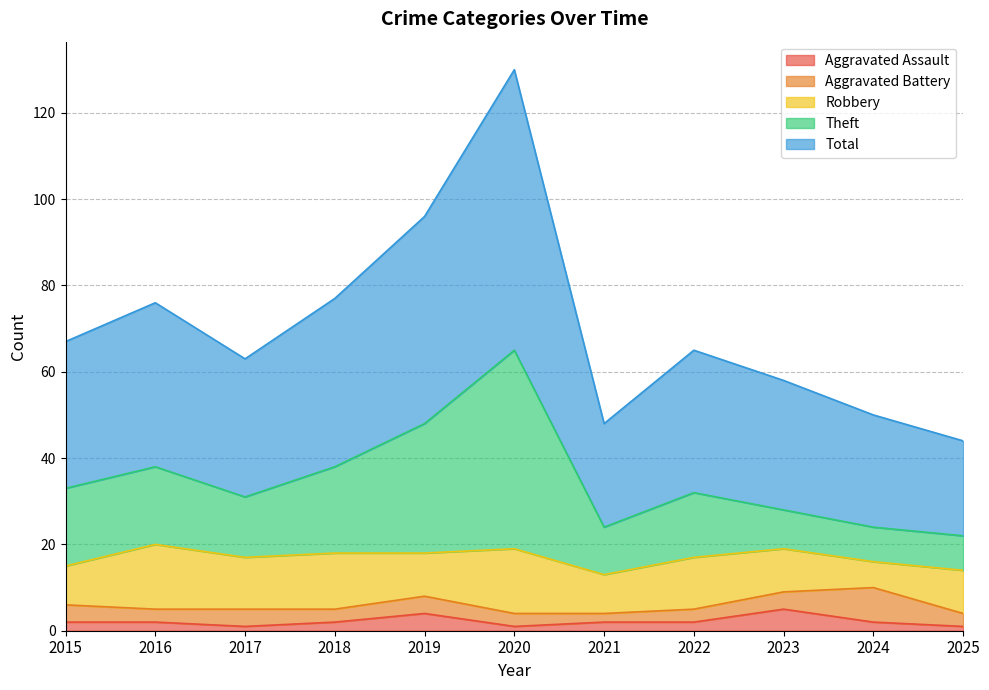

What is the sum of all Total values?

774